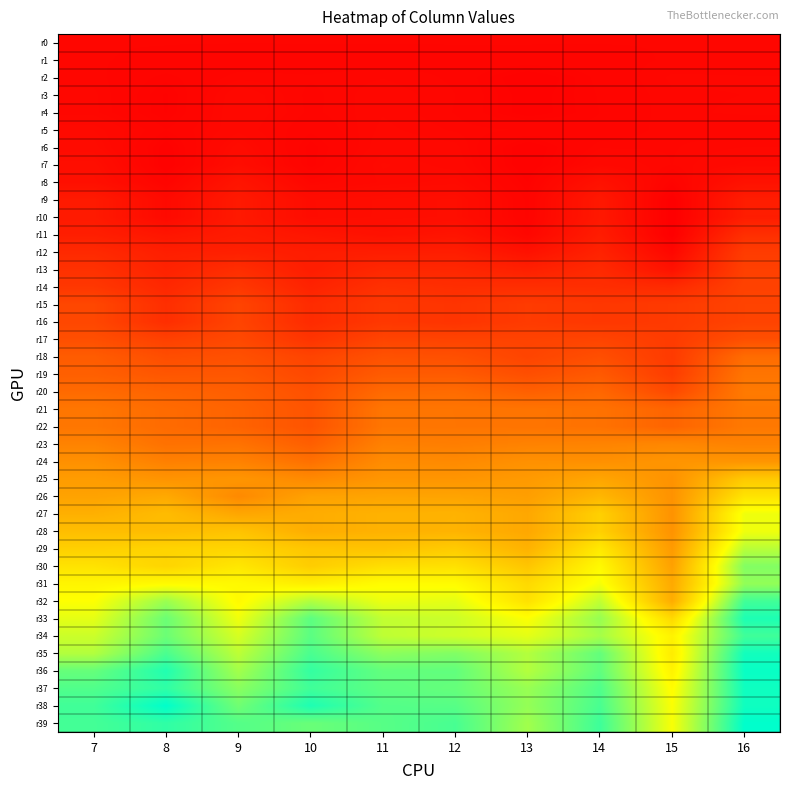

Reading left to right, extract all data points from this chart.

r0: 7=0.0	8=0.0	9=0.0	10=0.0	11=0.0	12=0.0	13=0.0	14=0.0	15=0.0	16=0.0
r1: 7=0.0	8=-0.0	9=-0.0	10=-0.0	11=-0.0	12=-0.0	13=-0.0	14=-0.0	15=0.0	16=0.0
r2: 7=0.0	8=-0.0	9=0.0	10=0.0	11=0.0	12=-0.0	13=-0.0	14=-0.0	15=0.0	16=0.0
r3: 7=0.0	8=-0.0	9=0.0	10=-0.0	11=0.0	12=-0.0	13=-0.0	14=-0.0	15=0.0	16=0.0
r4: 7=0.0	8=-0.0	9=0.0	10=-0.0	11=0.0	12=-0.0	13=-0.0	14=-0.0	15=0.0	16=0.0
r5: 7=0.0	8=-0.0	9=0.0	10=-0.0	11=0.0	12=0.0	13=-0.0	14=-0.0	15=0.0	16=-0.0
r6: 7=0.0	8=-0.0	9=0.0	10=-0.0	11=0.0	12=0.0	13=-0.0	14=0.0	15=0.0	16=0.0
r7: 7=0.0	8=-0.0	9=0.0	10=-0.0	11=0.0	12=0.0	13=-0.0	14=0.0	15=0.0	16=0.0
r8: 7=0.0	8=-0.0	9=0.1	10=0.0	11=0.0	12=0.0	13=-0.0	14=0.1	15=-0.0	16=0.1
r9: 7=0.1	8=0.0	9=0.1	10=0.0	11=0.0	12=0.0	13=-0.0	14=0.1	15=-0.0	16=0.1
r10: 7=0.1	8=0.0	9=0.1	10=0.0	11=0.0	12=0.0	13=-0.0	14=0.1	15=-0.0	16=0.1
r11: 7=0.1	8=0.1	9=0.1	10=0.1	11=0.1	12=0.1	13=0.0	14=0.1	15=-0.0	16=0.2
r12: 7=0.2	8=0.1	9=0.1	10=0.1	11=0.1	12=0.1	13=0.1	14=0.1	15=0.0	16=0.3
r13: 7=0.2	8=0.1	9=0.2	10=0.1	11=0.2	12=0.2	13=0.1	14=0.2	15=0.1	16=0.3
r14: 7=0.2	8=0.2	9=0.2	10=0.1	11=0.2	12=0.2	13=0.2	14=0.2	15=0.2	16=0.3
r15: 7=0.3	8=0.2	9=0.3	10=0.2	11=0.2	12=0.2	13=0.3	14=0.2	15=0.3	16=0.3
r16: 7=0.3	8=0.2	9=0.3	10=0.2	11=0.2	12=0.2	13=0.3	14=0.2	15=0.3	16=0.3
r17: 7=0.4	8=0.3	9=0.3	10=0.2	11=0.3	12=0.3	13=0.3	14=0.3	15=0.3	16=0.4
r18: 7=0.4	8=0.4	9=0.4	10=0.3	11=0.4	12=0.4	13=0.3	14=0.4	15=0.3	16=0.5
r19: 7=0.4	8=0.4	9=0.4	10=0.3	11=0.4	12=0.4	13=0.4	14=0.4	15=0.3	16=0.6
r20: 7=0.5	8=0.5	9=0.4	10=0.4	11=0.5	12=0.5	13=0.4	14=0.5	15=0.3	16=0.6
r21: 7=0.6	8=0.5	9=0.5	10=0.4	11=0.6	12=0.6	13=0.5	14=0.5	15=0.5	16=0.6
r22: 7=0.6	8=0.5	9=0.5	10=0.4	11=0.6	12=0.6	13=0.5	14=0.5	15=0.5	16=0.6
r23: 7=0.6	8=0.5	9=0.5	10=0.4	11=0.6	12=0.6	13=0.6	14=0.6	15=0.6	16=0.6
r24: 7=0.7	8=0.6	9=0.6	10=0.5	11=0.7	12=0.7	13=0.7	14=0.7	15=0.7	16=0.7
r25: 7=0.7	8=0.7	9=0.7	10=0.7	11=0.7	12=0.7	13=0.7	14=0.8	15=0.7	16=1.0
r26: 7=0.8	8=0.8	9=0.7	10=0.8	11=0.8	12=0.8	13=0.8	14=0.9	15=0.7	16=1.1
r27: 7=0.8	8=0.9	9=0.8	10=0.8	11=0.9	12=0.9	13=0.8	14=1.0	15=0.7	16=1.3
r28: 7=0.9	8=0.9	9=0.9	10=0.8	11=0.9	12=0.9	13=0.8	14=1.0	15=0.7	16=1.3
r29: 7=1.0	8=1.0	9=1.0	10=1.0	11=0.9	12=1.0	13=0.9	14=1.1	15=0.7	16=1.4
r30: 7=1.1	8=1.0	9=1.1	10=1.0	11=1.1	12=1.1	13=1.0	14=1.2	15=0.8	16=1.6
r31: 7=1.2	8=1.2	9=1.2	10=1.2	11=1.2	12=1.2	13=1.1	14=1.3	15=0.8	16=1.5
r32: 7=1.2	8=1.5	9=1.2	10=1.4	11=1.3	12=1.3	13=1.1	14=1.4	15=0.8	16=1.7
r33: 7=1.3	8=1.6	9=1.3	10=1.6	11=1.4	12=1.4	13=1.2	14=1.5	15=1.1	16=1.8
r34: 7=1.4	8=1.6	9=1.3	10=1.7	11=1.4	12=1.4	13=1.3	14=1.5	15=1.2	16=1.7
r35: 7=1.4	8=1.7	9=1.4	10=1.7	11=1.5	12=1.6	13=1.4	14=1.6	15=1.1	16=1.8
r36: 7=1.6	8=1.8	9=1.5	10=1.7	11=1.6	12=1.6	13=1.4	14=1.6	15=1.2	16=1.9
r37: 7=1.7	8=1.8	9=1.5	10=1.7	11=1.6	12=1.6	13=1.5	14=1.7	15=1.2	16=1.8
r38: 7=1.7	8=1.9	9=1.6	10=1.8	11=1.7	12=1.7	13=1.5	14=1.7	15=1.2	16=1.8
r39: 7=1.7	8=1.8	9=1.7	10=1.6	11=1.7	12=1.7	13=1.5	14=1.7	15=1.3	16=1.9